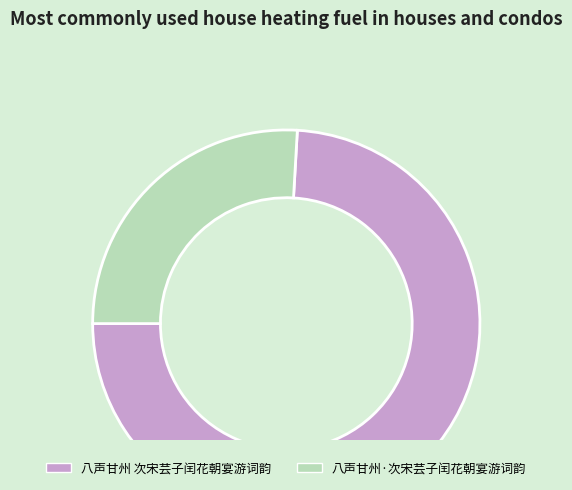

Count the number of slices in the pie.

2